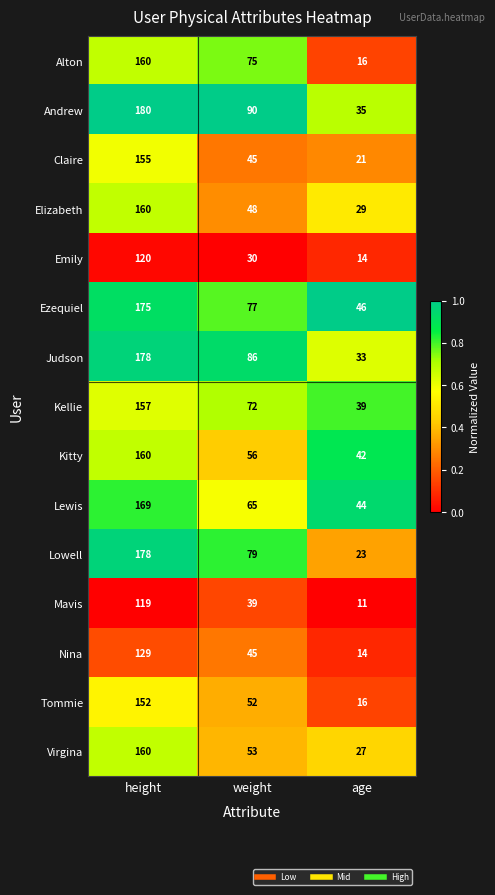

The Tommie series shows 75 at weight. True or false?

False